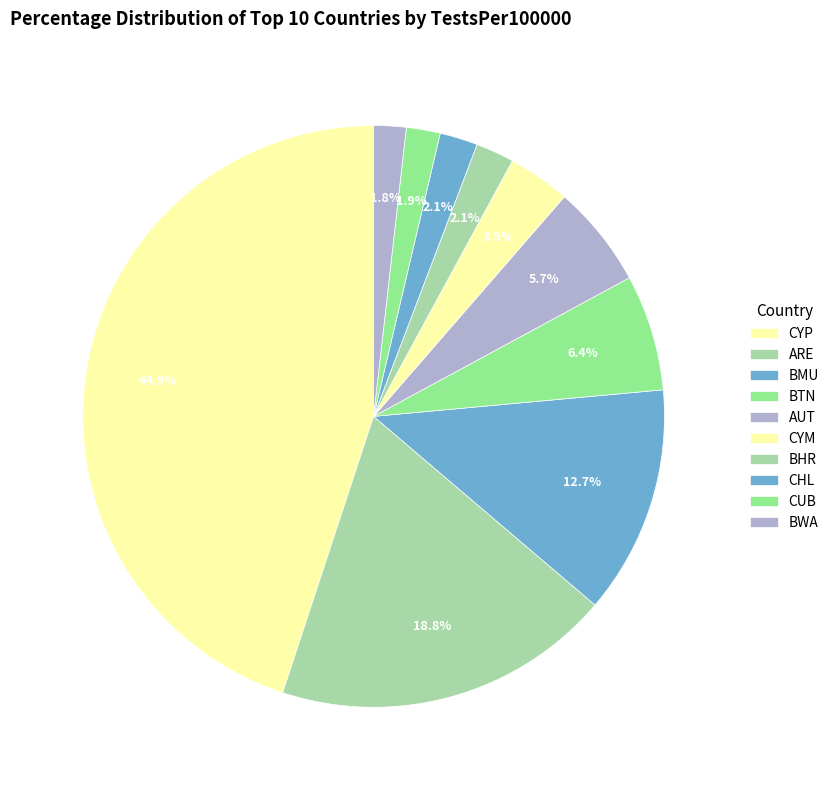

How many slices are in this pie chart?

10